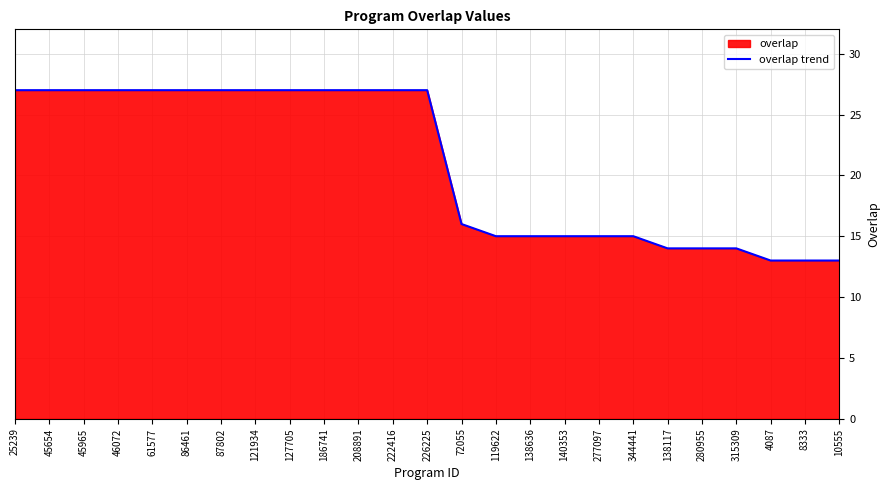

Rank the categories by value from highest to lowest.

25239, 45654, 45965, 46072, 61577, 86461, 87802, 121934, 127705, 186741, 208891, 222416, 226225, 72055, 119622, 138636, 140353, 277097, 344441, 138117, 280955, 315309, 4087, 8333, 10555